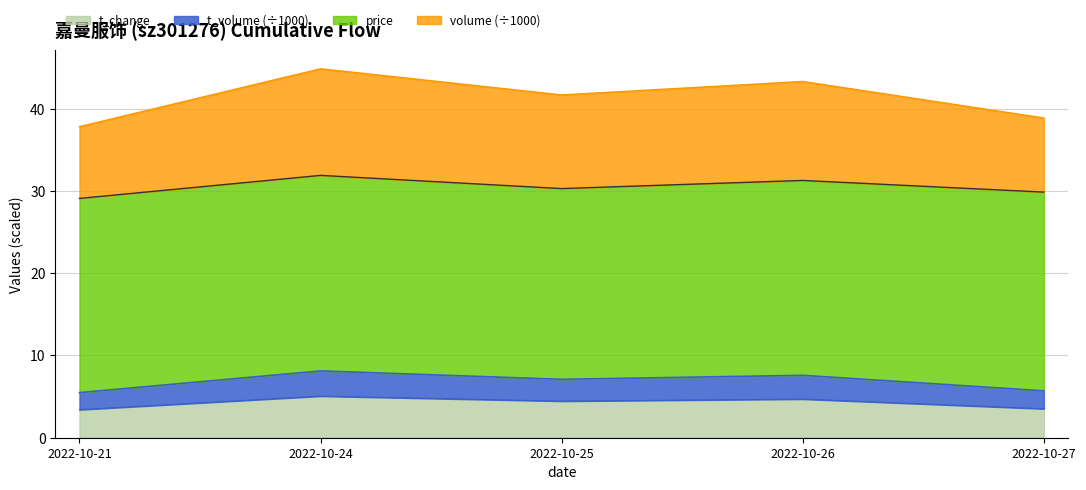

The t_change series shows 4.5 at 2022-10-25. True or false?

True